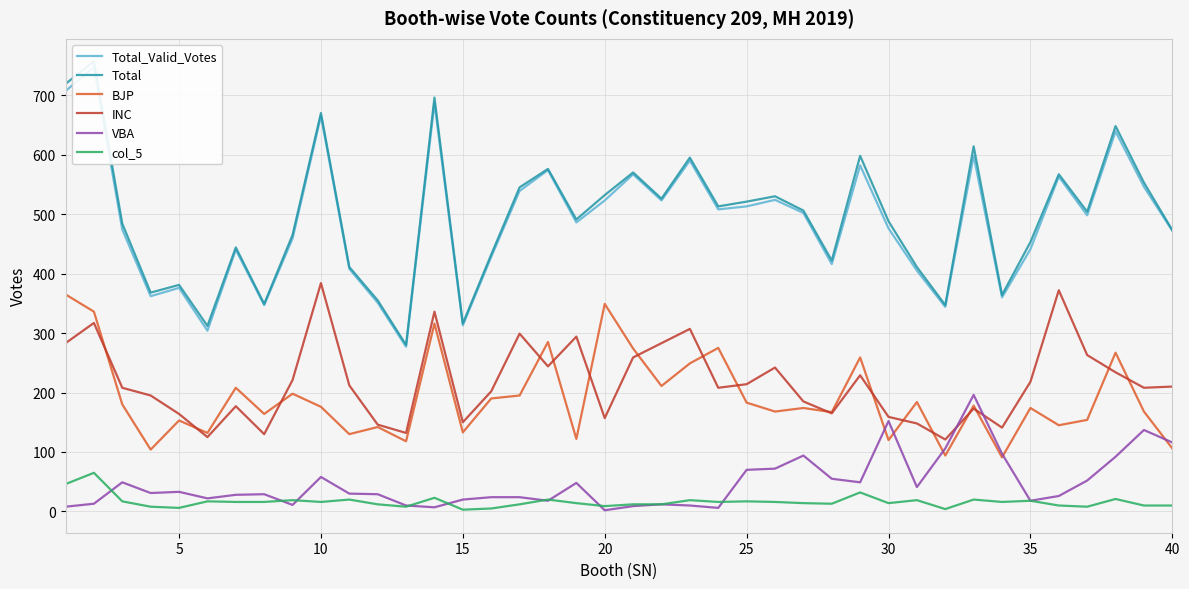

True or false: BJP has a value of 106 at 40.

True